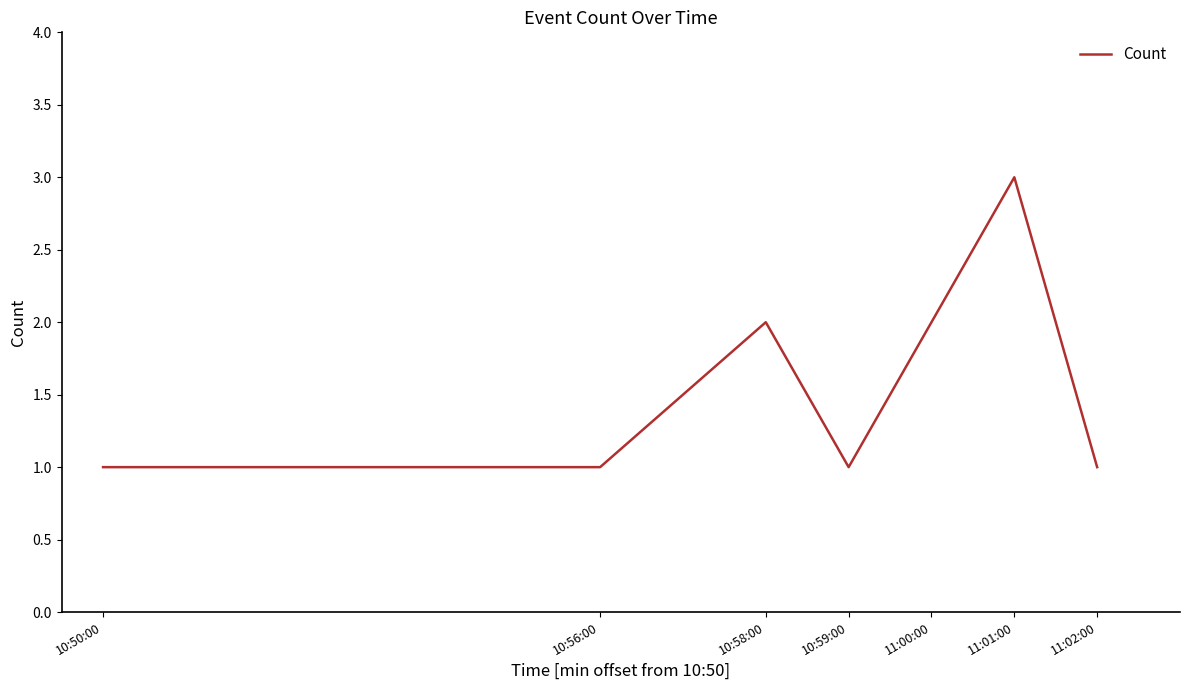

Reading right to left, extract all data points from this chart.

11:02:00=1	11:01:00=3	11:00:00=2	10:59:00=1	10:58:00=2	10:56:00=1	10:50:00=1